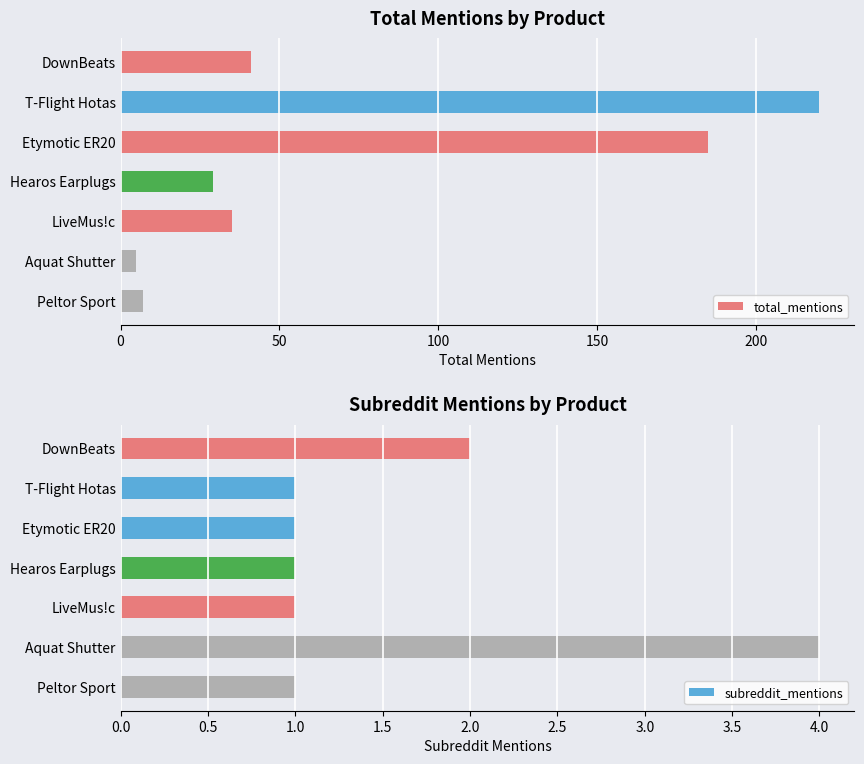

Rank the series at Peltor Sport from highest to lowest value.

total_mentions, subreddit_mentions